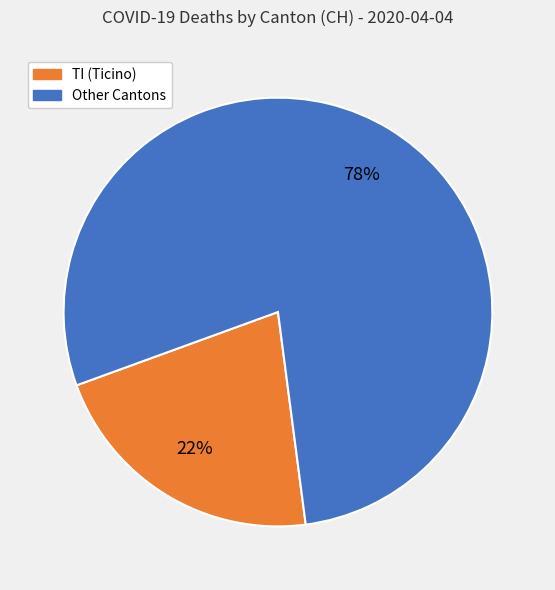

Is there a majority slice in this chart?

Yes